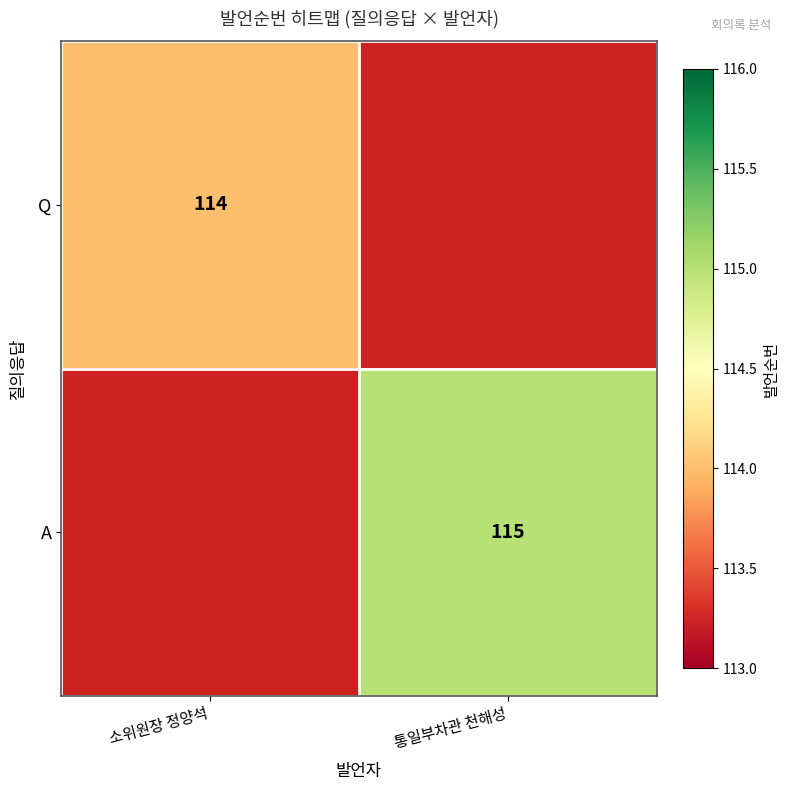

The Q series shows 114 at 소위원장 정양석. True or false?

True